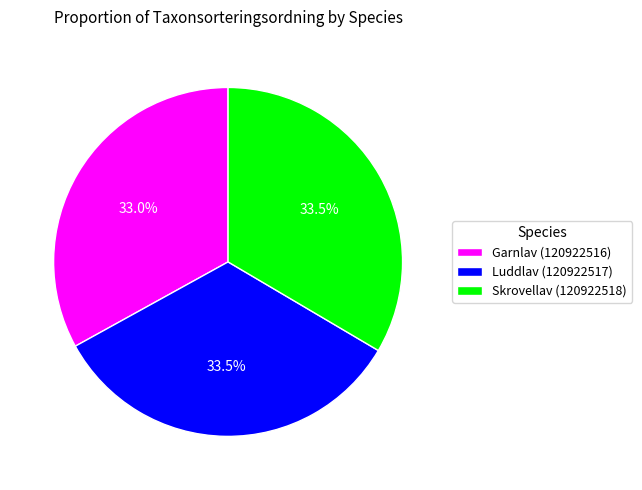

What is the ratio of the value at Luddlav (120922517) to the value at Skrovellav (120922518)?

1.0